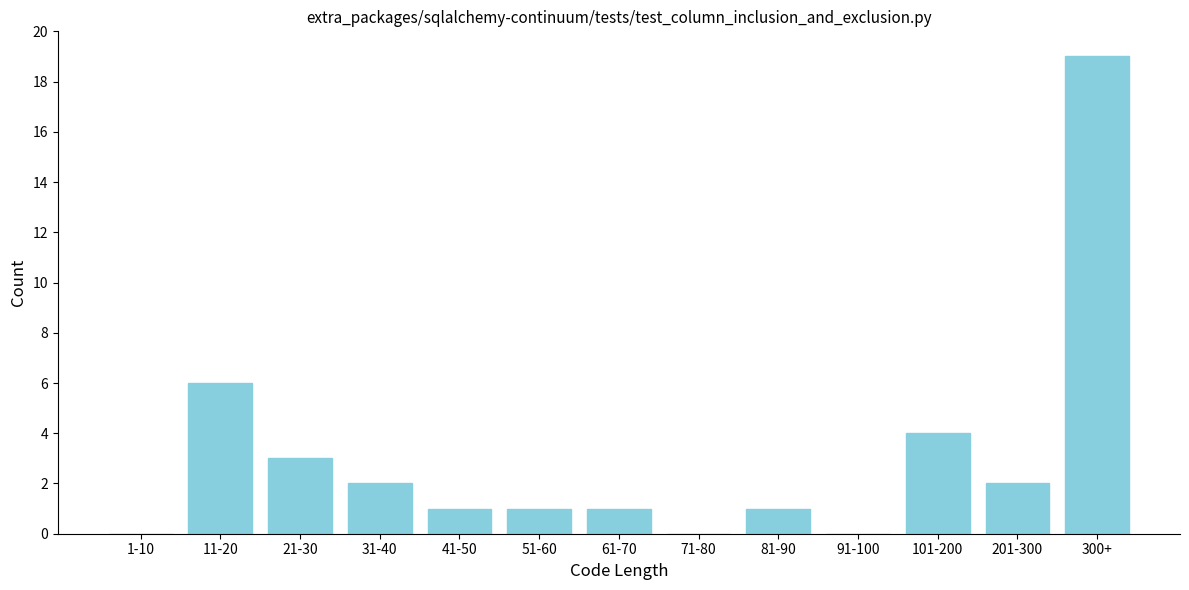

Reading left to right, what are all the values shown in this chart?

1-10=0	11-20=6	21-30=3	31-40=2	41-50=1	51-60=1	61-70=1	71-80=0	81-90=1	91-100=0	101-200=4	201-300=2	300+=19